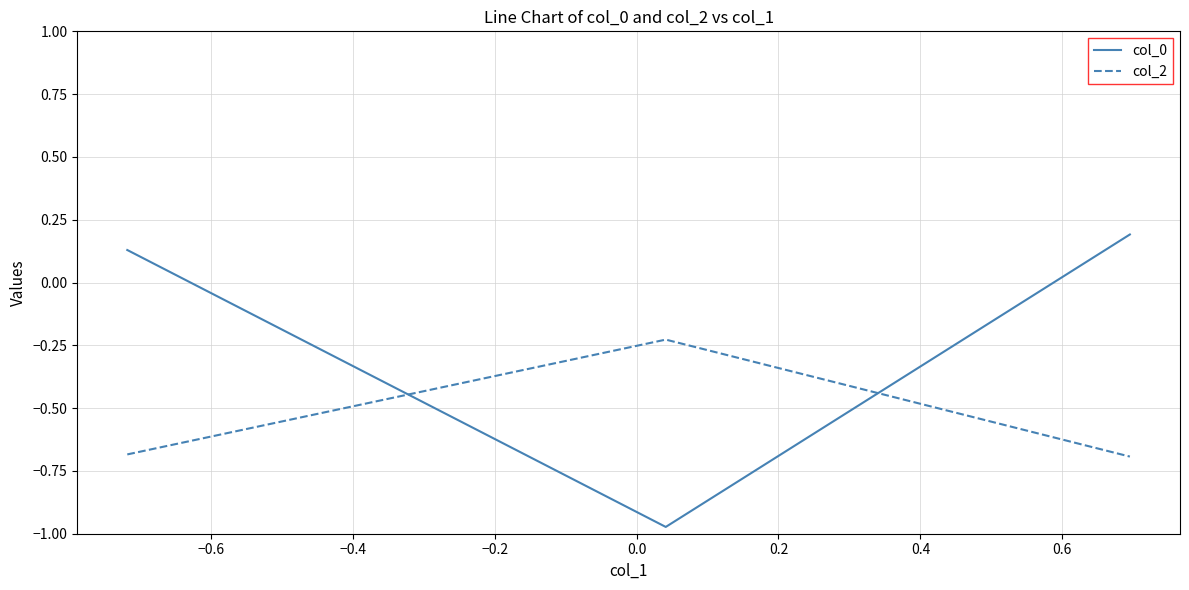

Which series has the largest total across all categories?

col_0